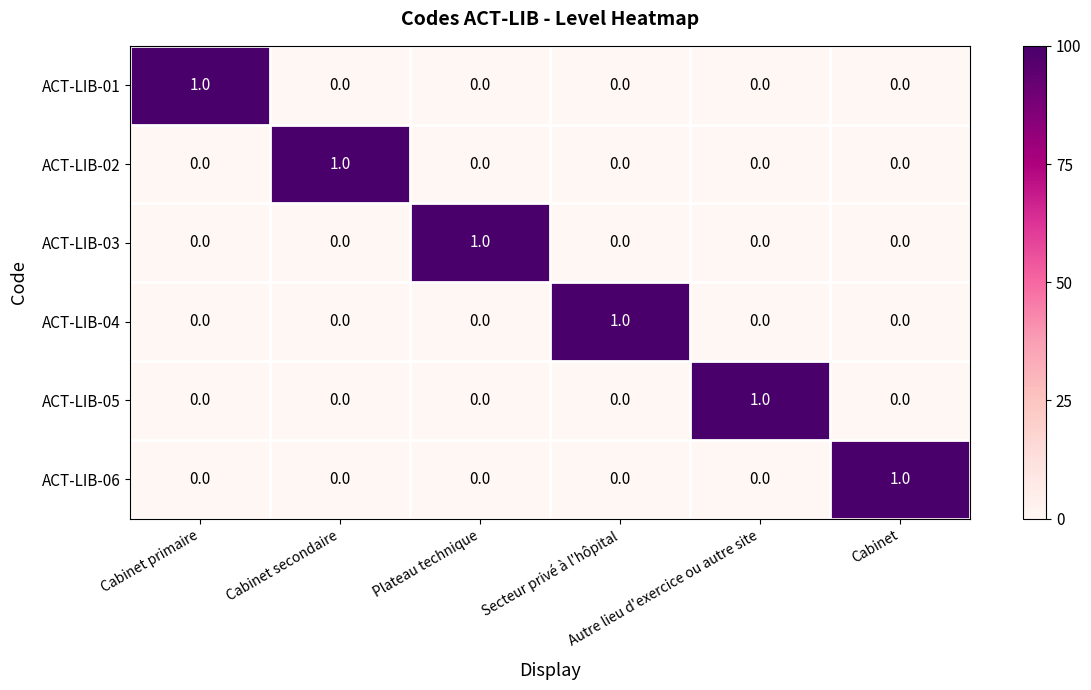

At how many categories does at least one series exceed 0?

6